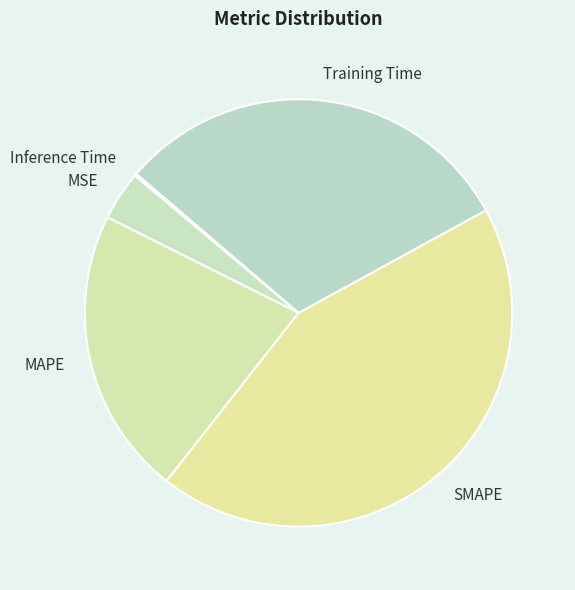

Is it true that SMAPE is 44% of the pie?

True